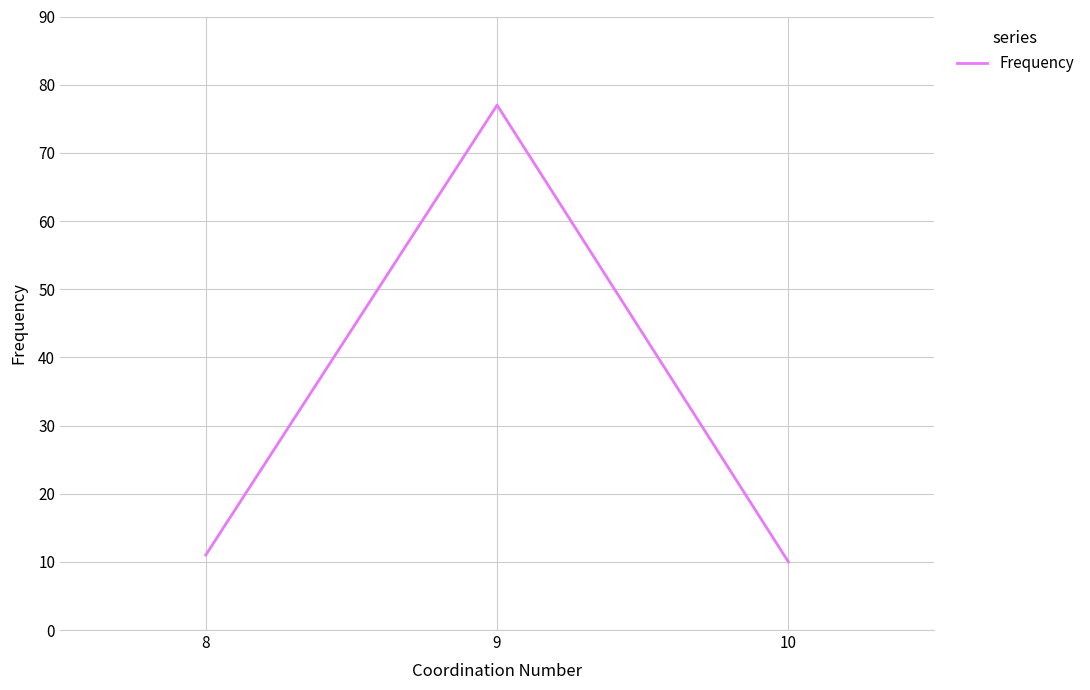

At which label is the value closest to 43?

8